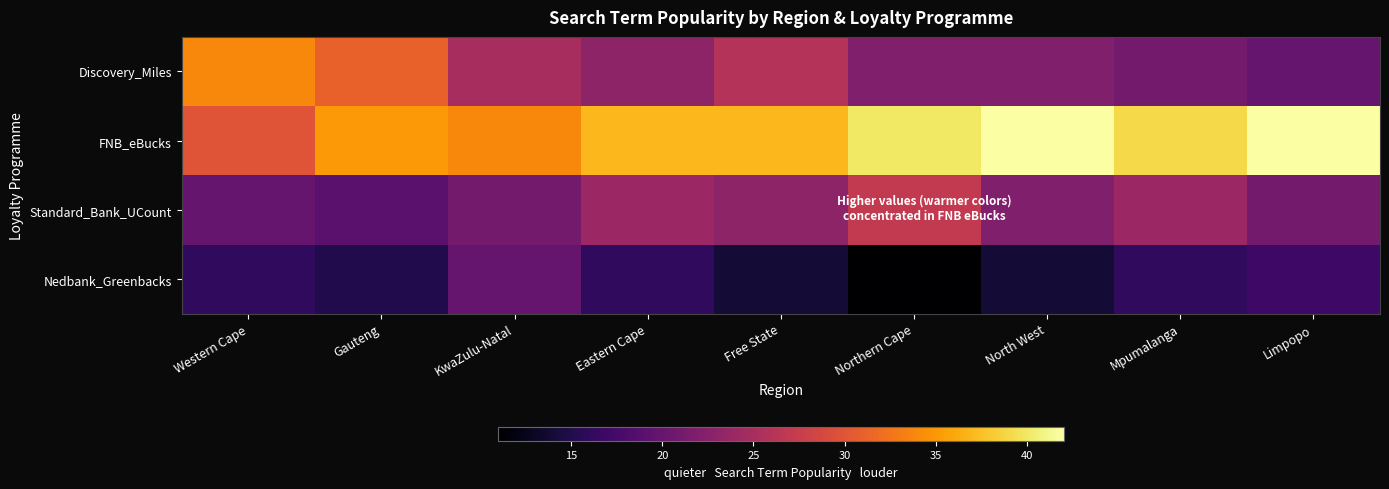

Which series has the largest range (max minus min)?

Discovery_Miles